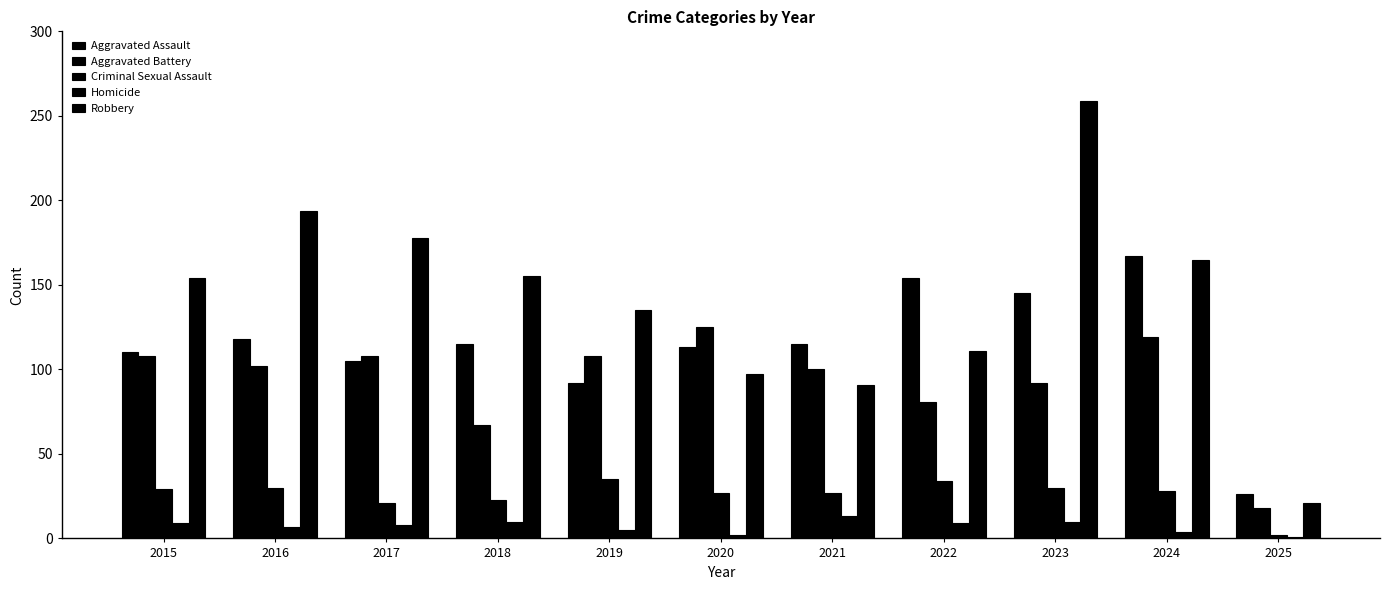

What is the approximate value of Homicide at 2015, to the nearest 10?

10